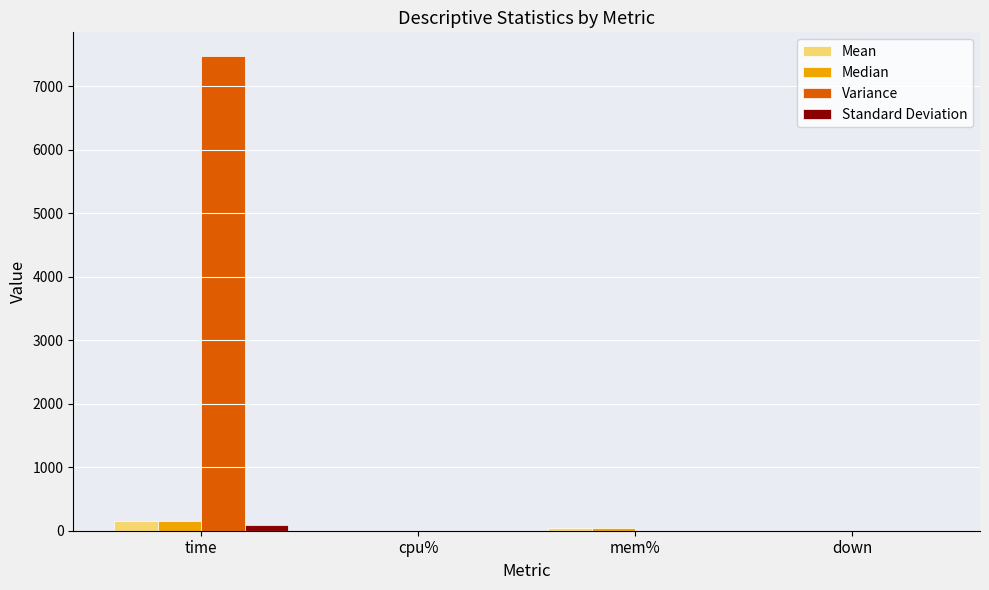

True or false: Variance has a value of 3463.5 at time.

False